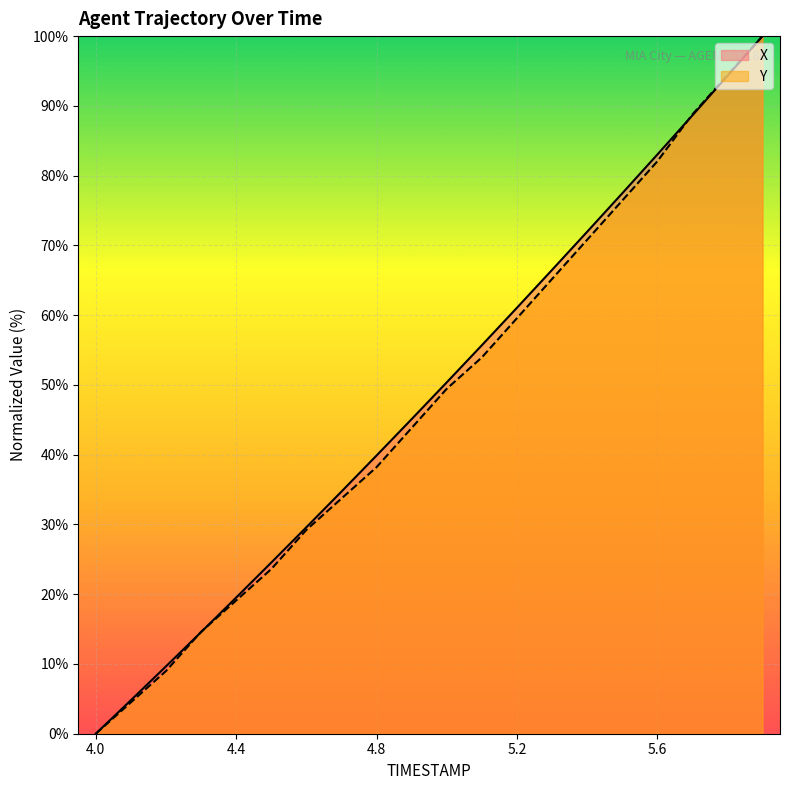

True or false: X and Y intersect in this chart.

True